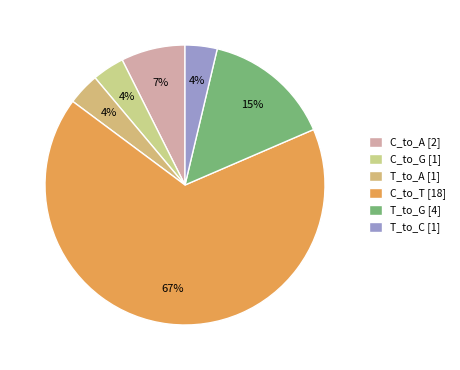

To the nearest percent, what is the average slice percentage?

17%